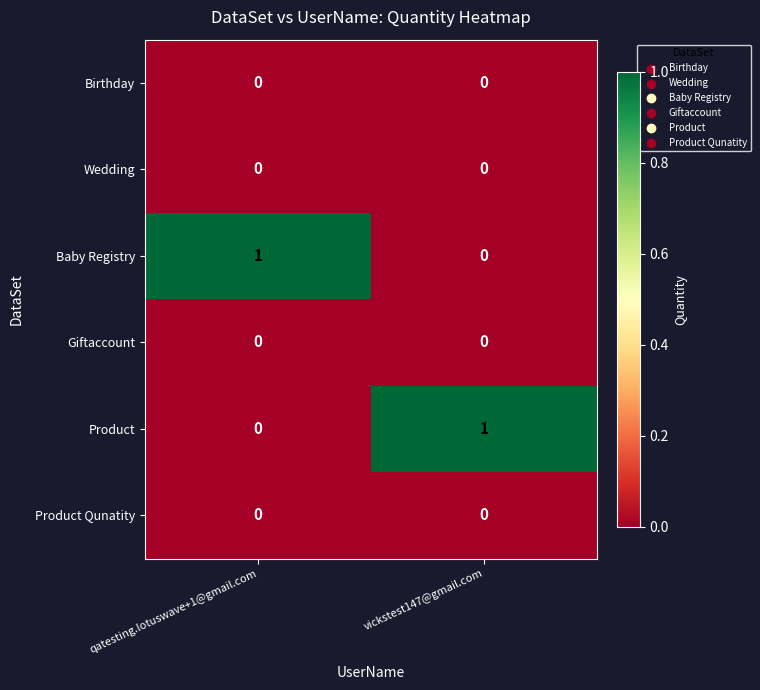

The value of Product Qunatity at vickstest147@gmail.com is 0. True or false?

True